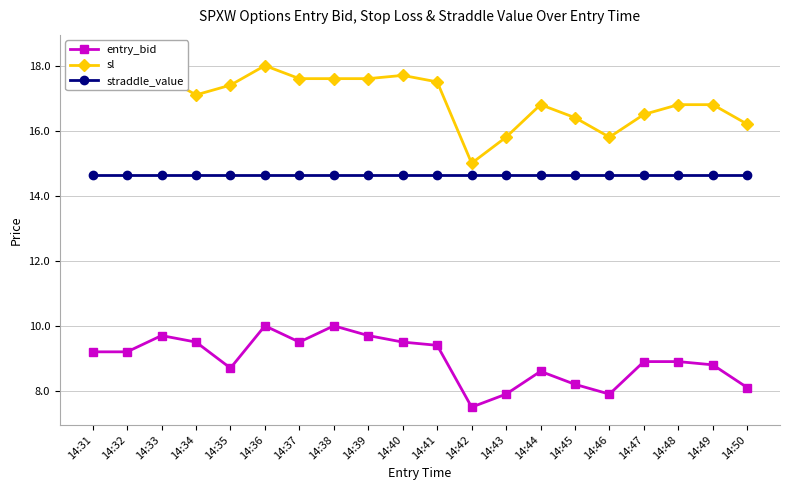

How many values in the sl series are below 17?

9